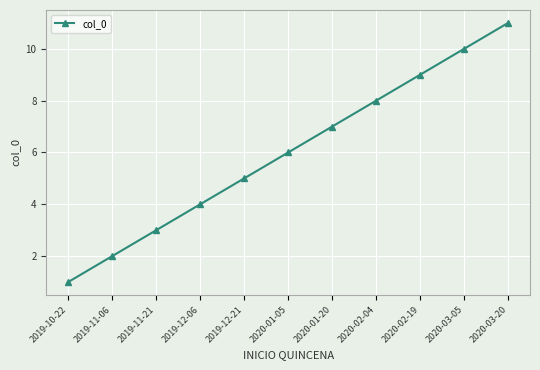

What is the difference between the values at 2020-01-05 and 2020-01-20?

1